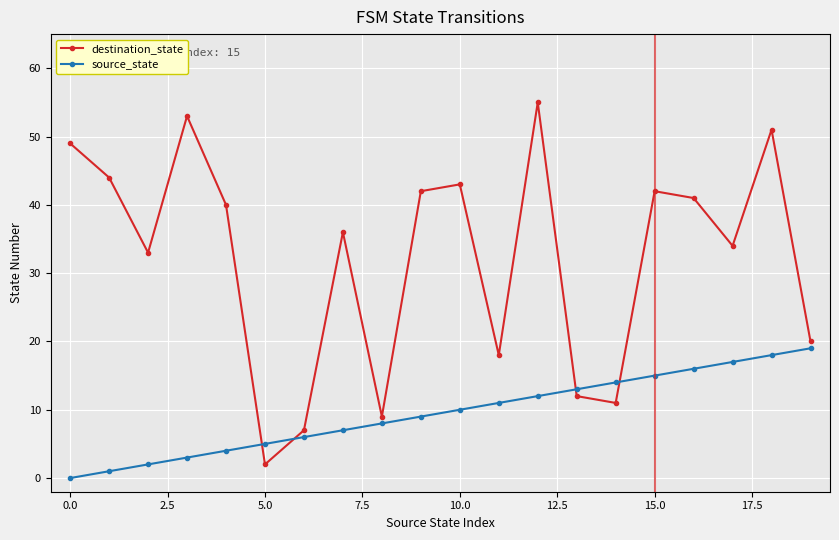

What is the sum of all destination_state values?

642